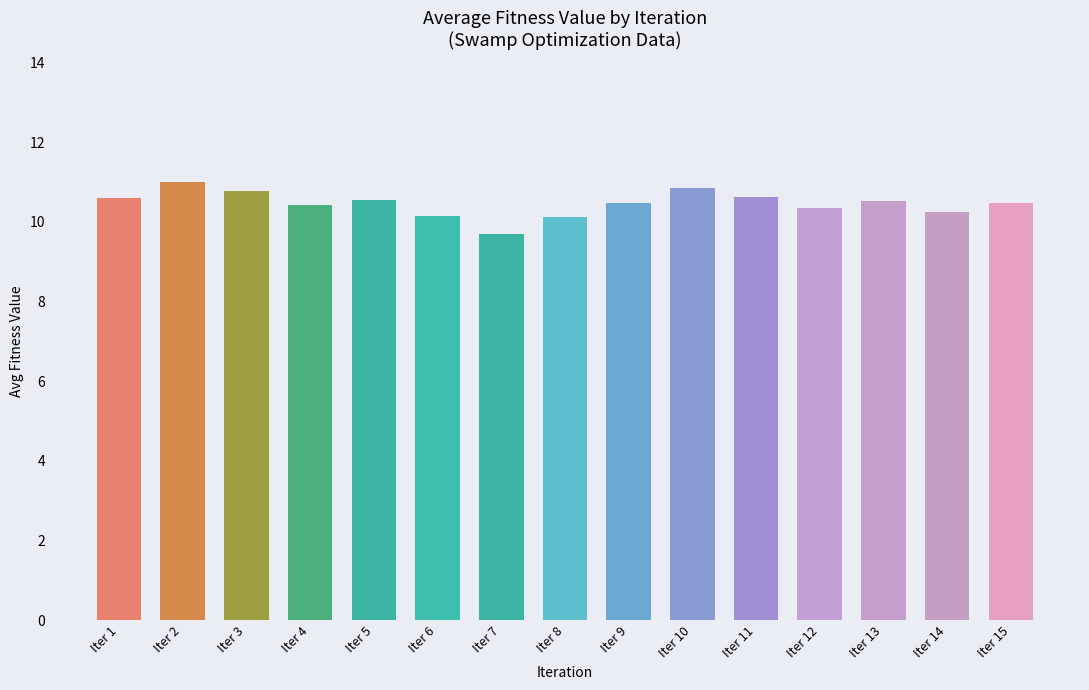

At which label does the data first exceed 10?

Iter 1